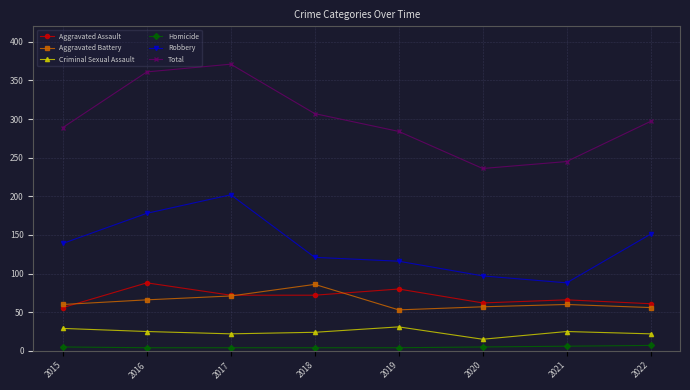

How many interior local peaks does the Aggravated Battery series have?

2